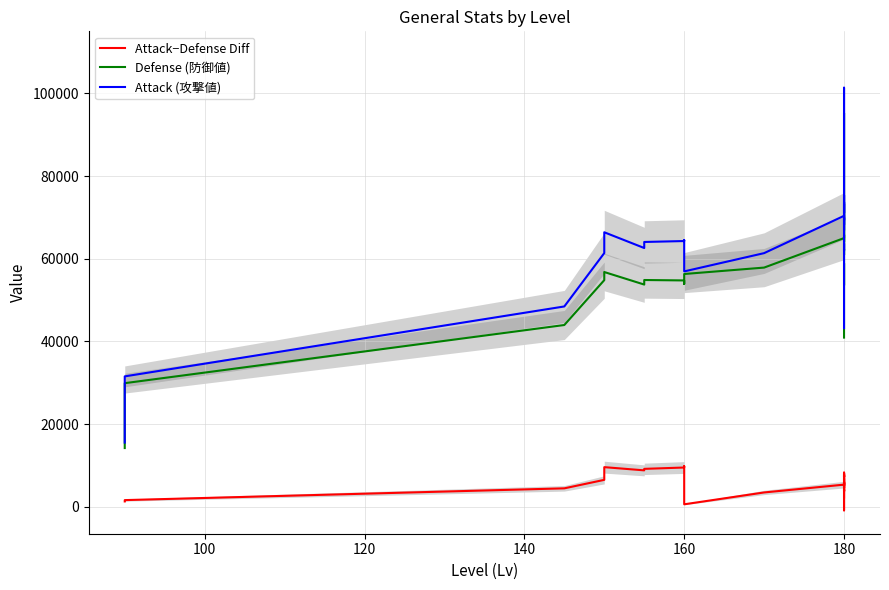

Between 30 and 32, which series saw the biggest shift?

Defense (防御値)